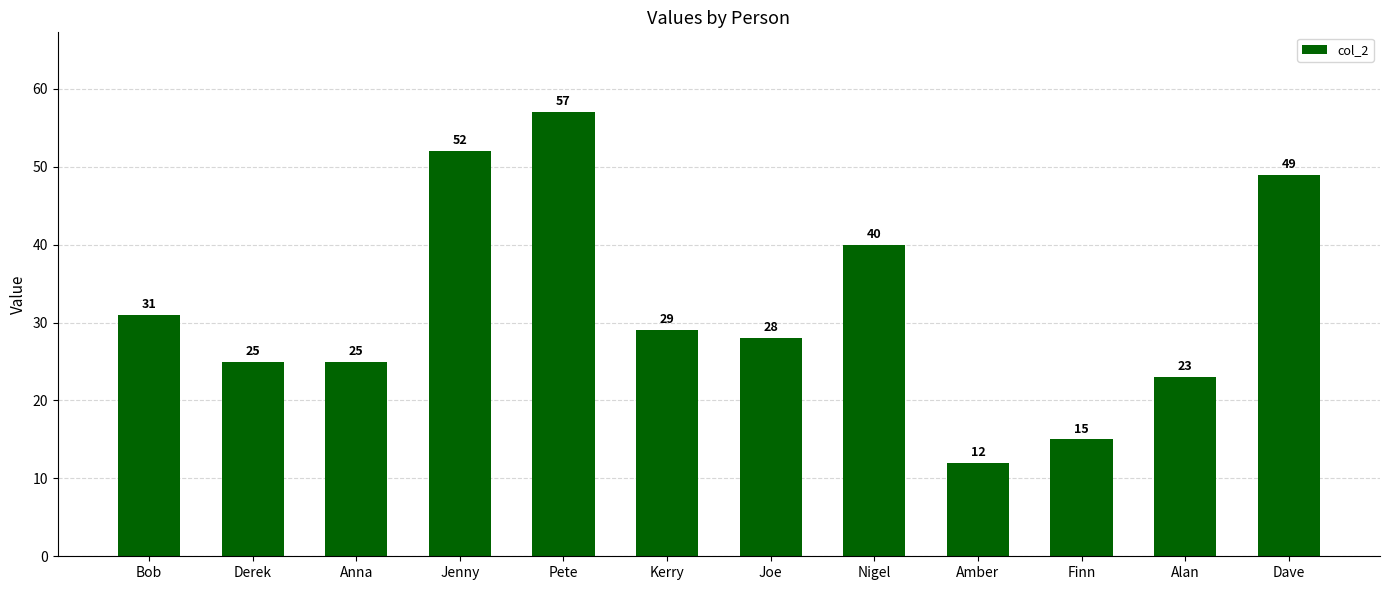

Reading right to left, what are all the values shown in this chart?

49	23	15	12	40	28	29	57	52	25	25	31